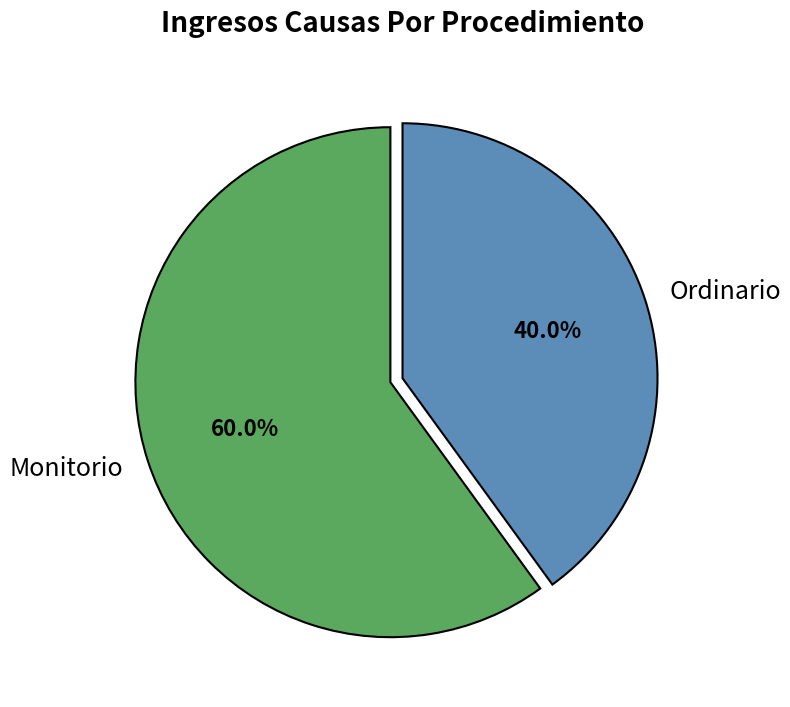

Is it true that Monitorio is 60% of the pie?

True